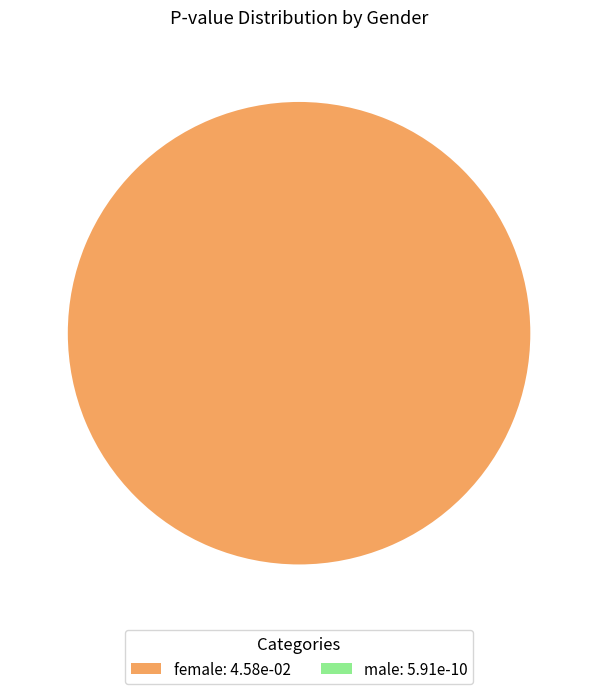

Which category accounts for the majority?

female